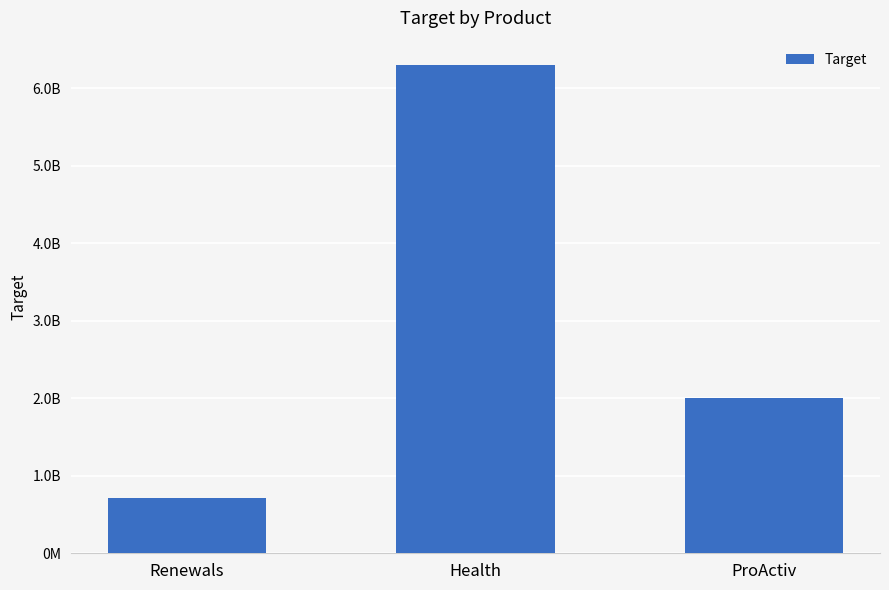

Does the chart contain any negative values?

No